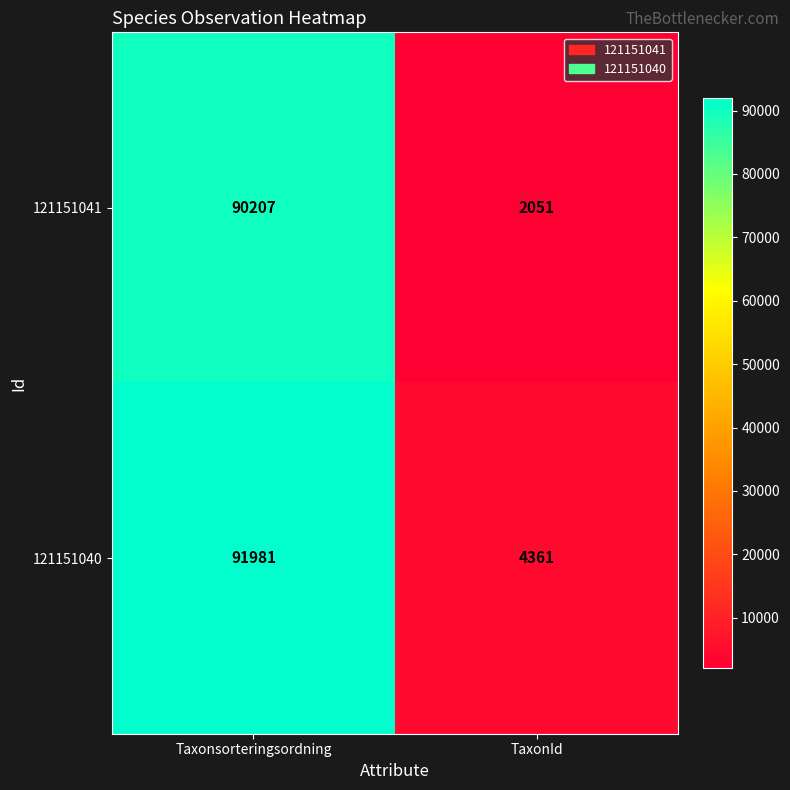

Rank the series by their maximum value, from highest to lowest.

121151040, 121151041